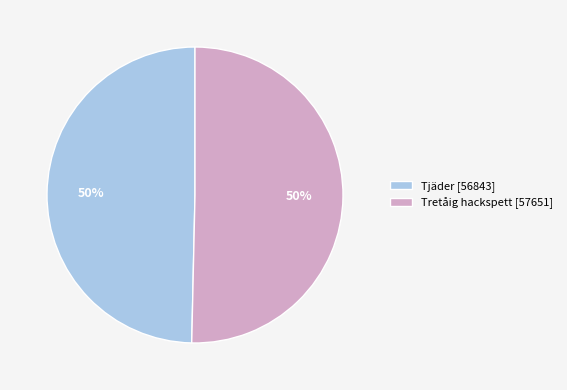

How many slices are in this pie chart?

2